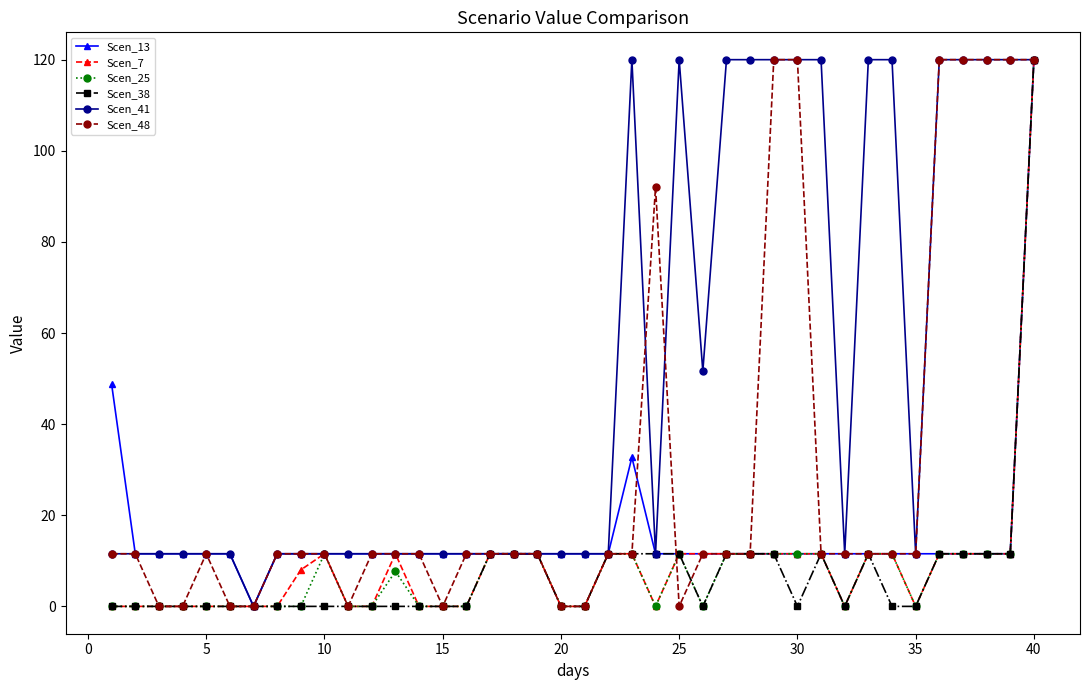

What is the greatest value displayed?

120.0